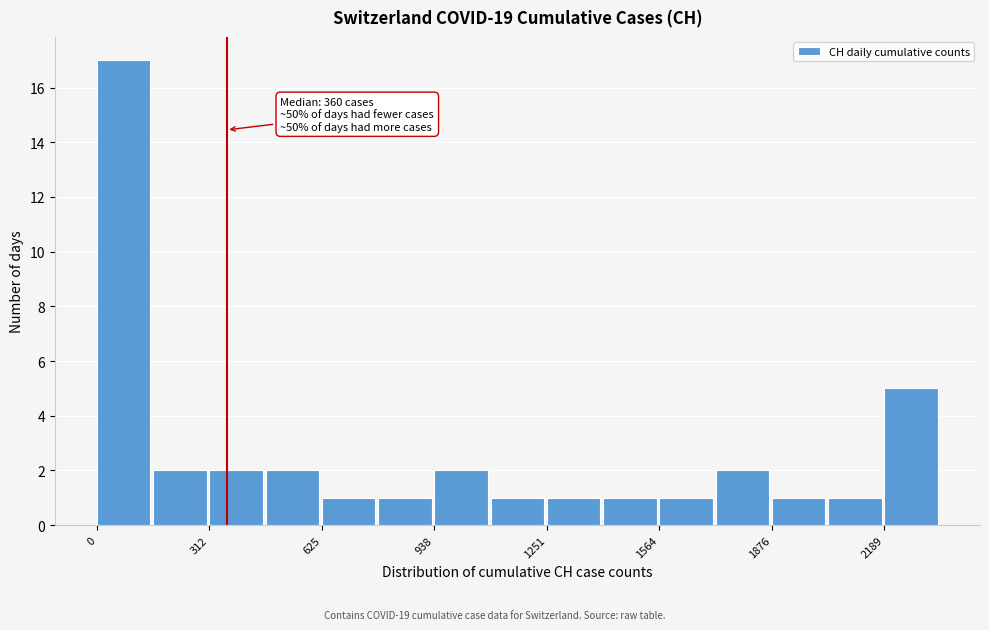

Around what value on the x-axis is the tallest bar? Give the approximate position of its centre, as read against the axis.

50